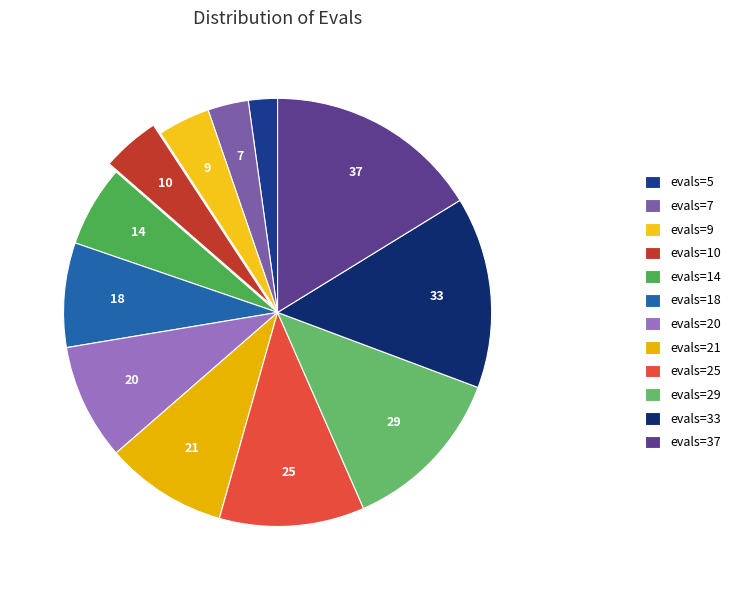

Is there a majority slice in this chart?

No